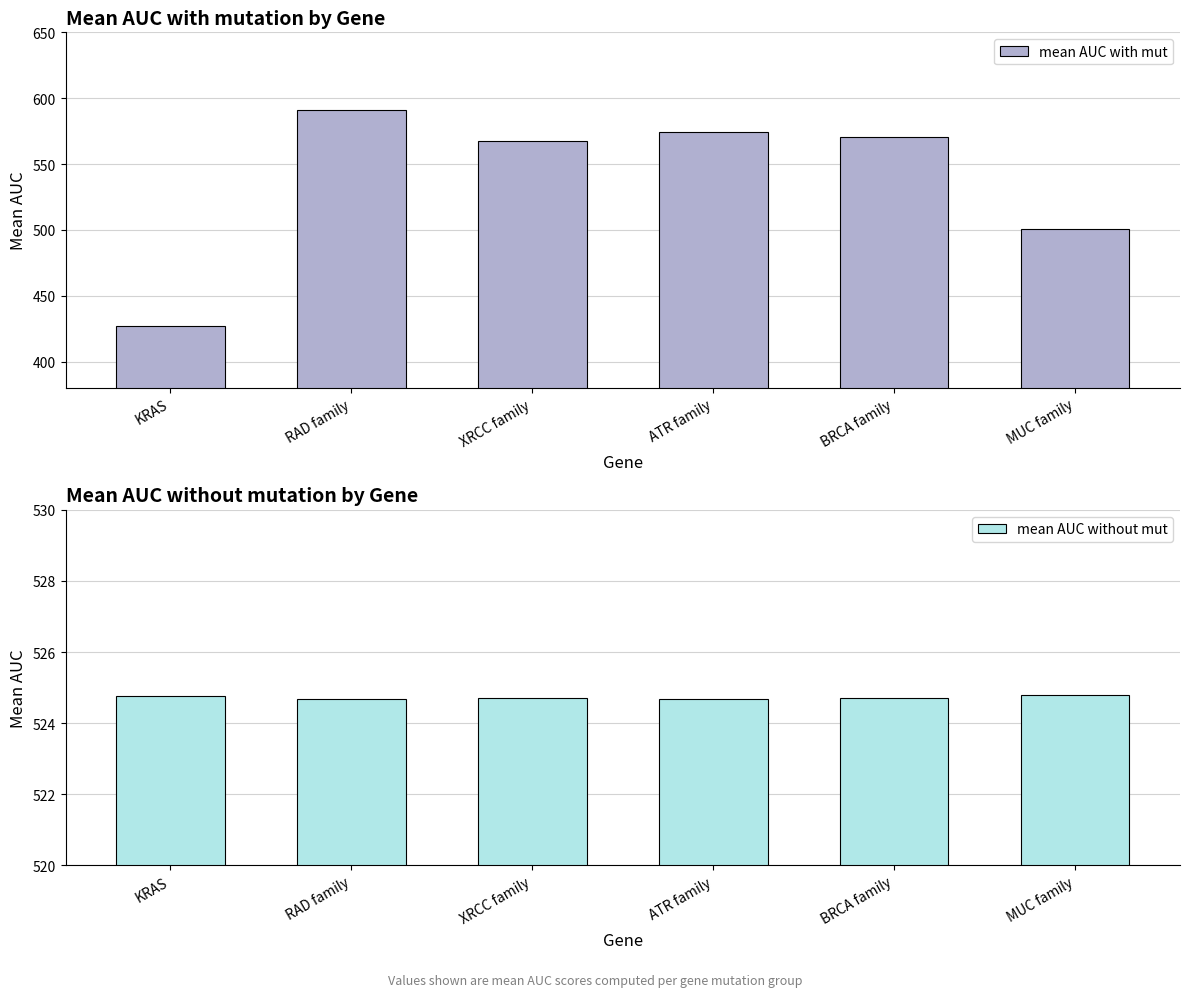

True or false: mean AUC with mut has a value of 745.0 at XRCC family.

False